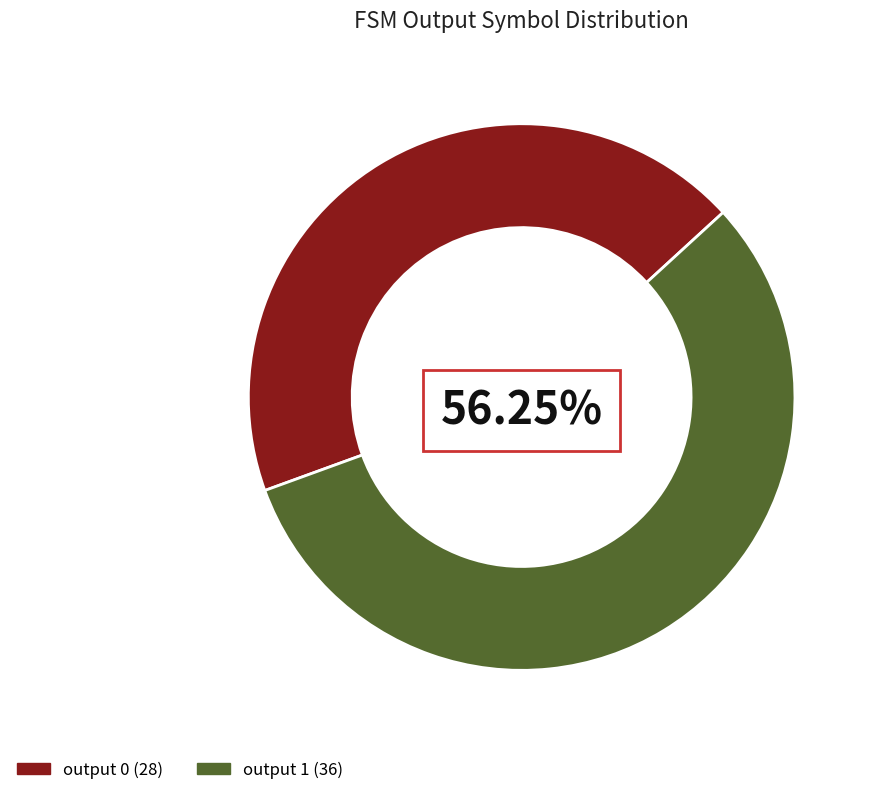

To the nearest percent, what is the average slice percentage?

50%